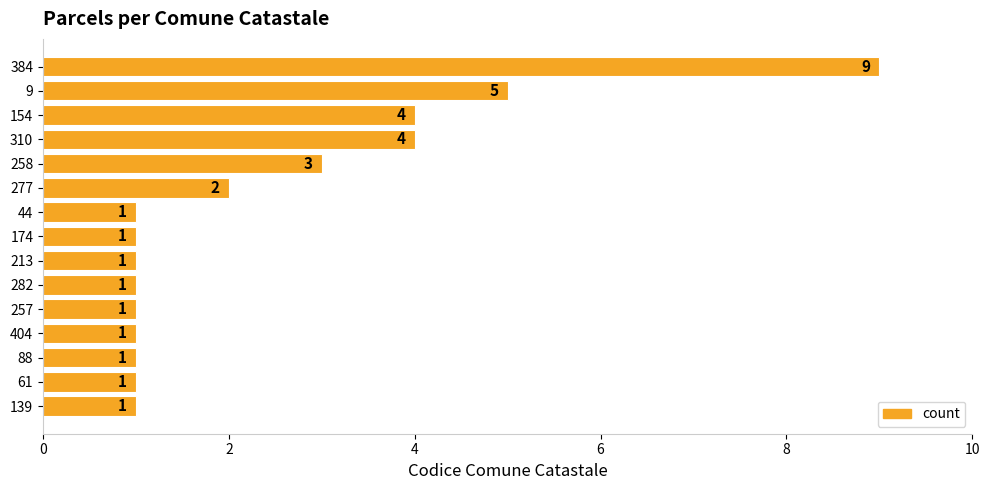

How many values are between 1 and 4?

13